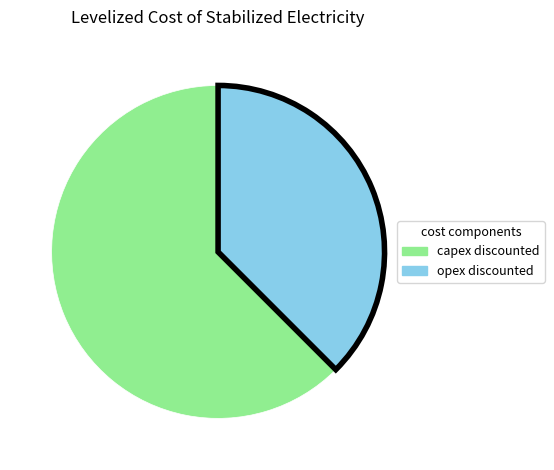

How many segments does this pie chart have?

2